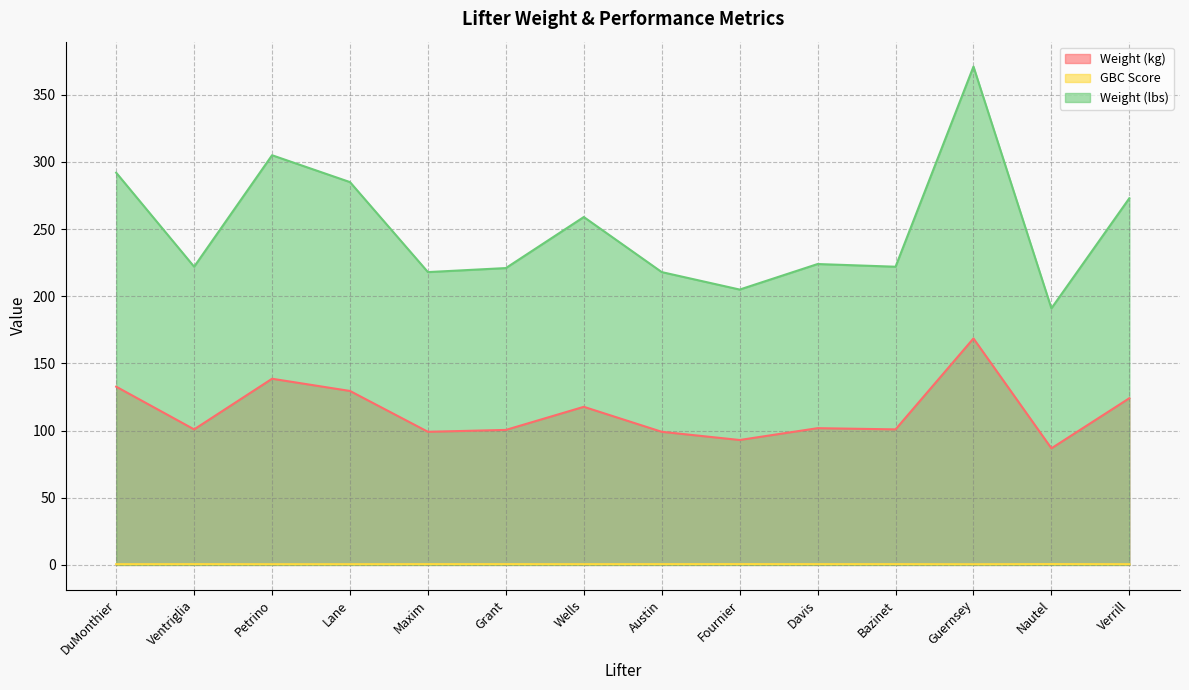

What are all the series names shown in the legend?

Weight (kg), GBC Score, Weight (lbs)